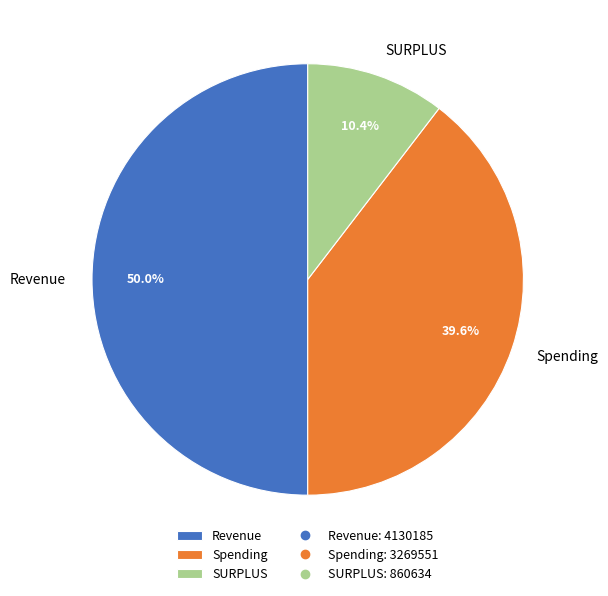

What is the largest slice in the pie chart?

Revenue